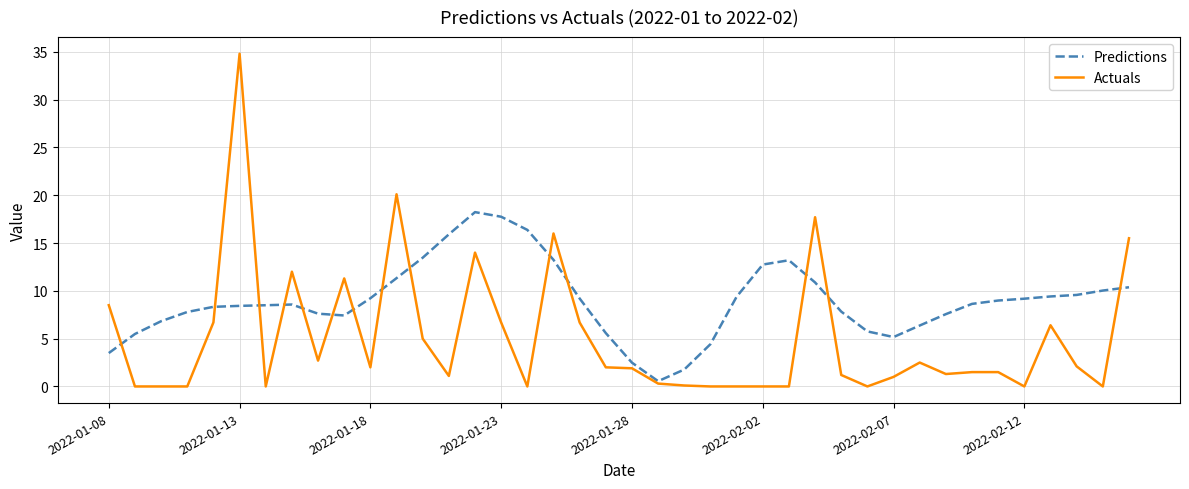

Which series has the largest total across all categories?

Predictions